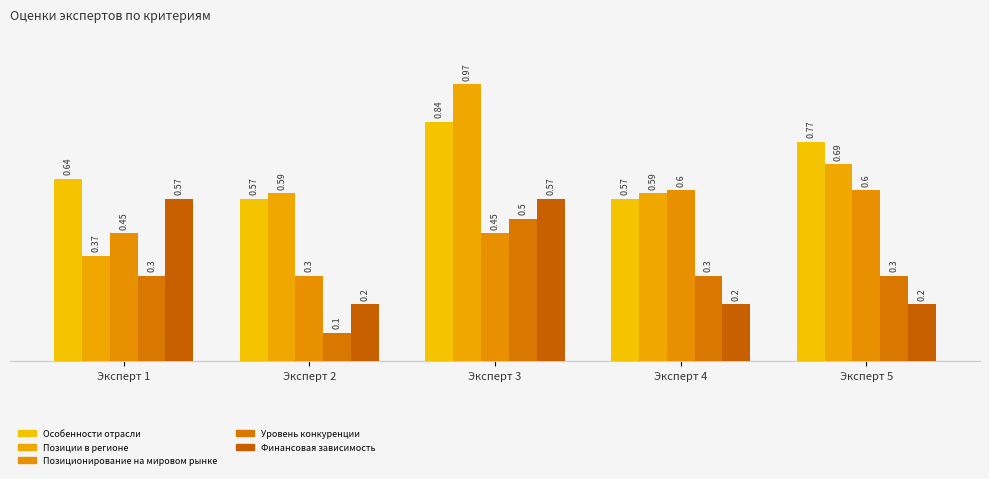

List the series in order of their peak value, highest first.

Позиции в регионе, Особенности отрасли, Позиционирование на мировом рынке, Финансовая зависимость, Уровень конкуренции